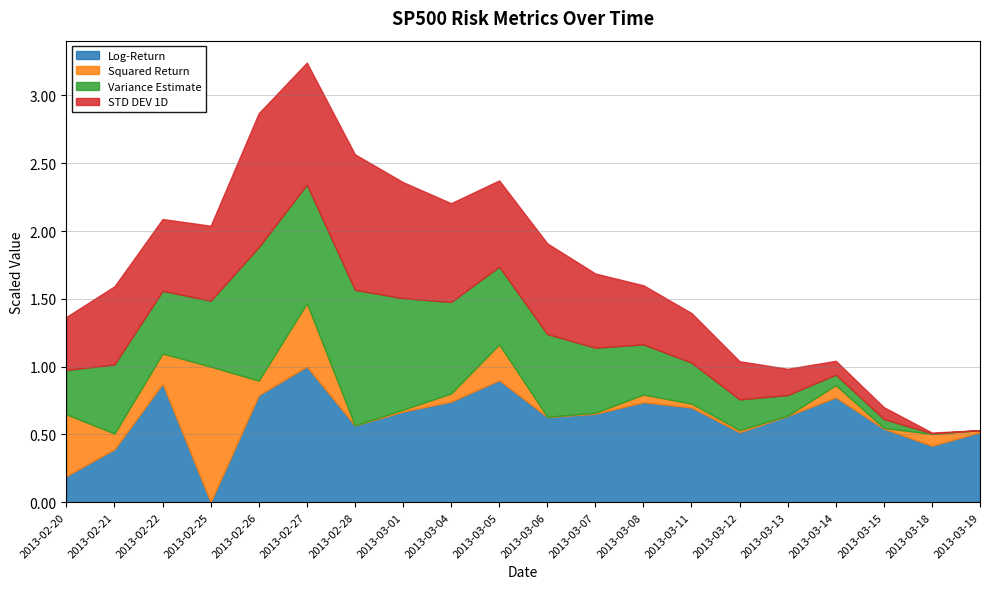

At which category does the chart reach its minimum across all series?

2013-02-25